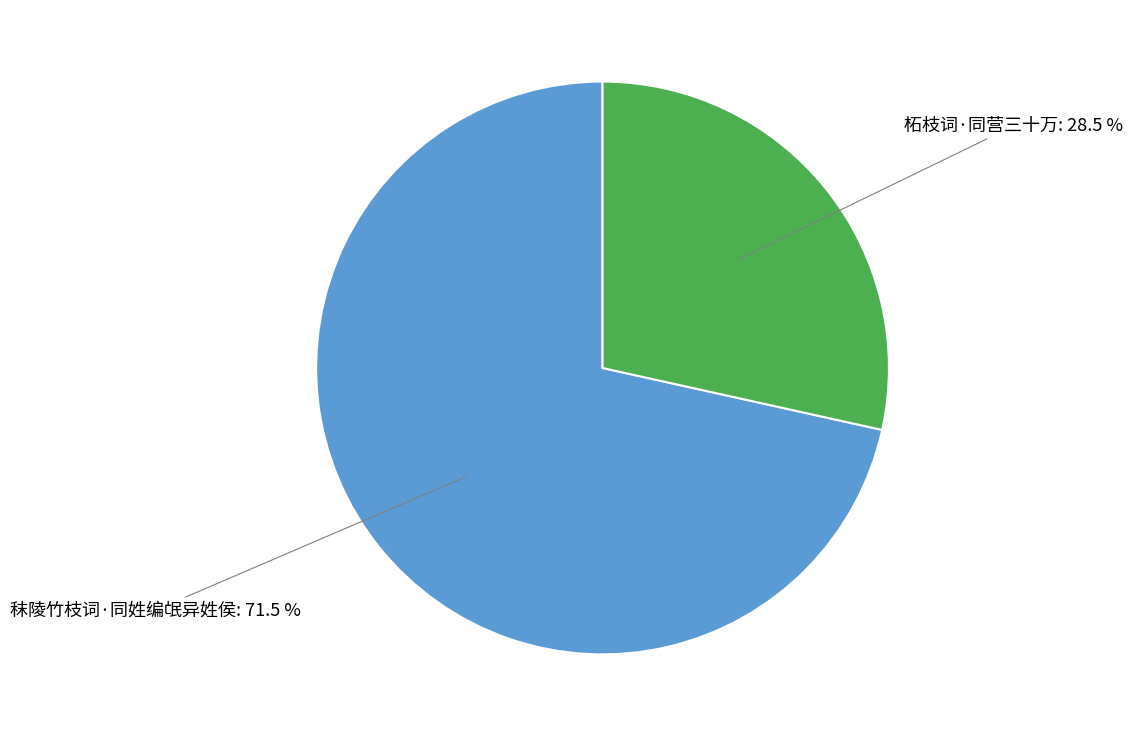

Is there any slice that represents more than half of the pie?

Yes